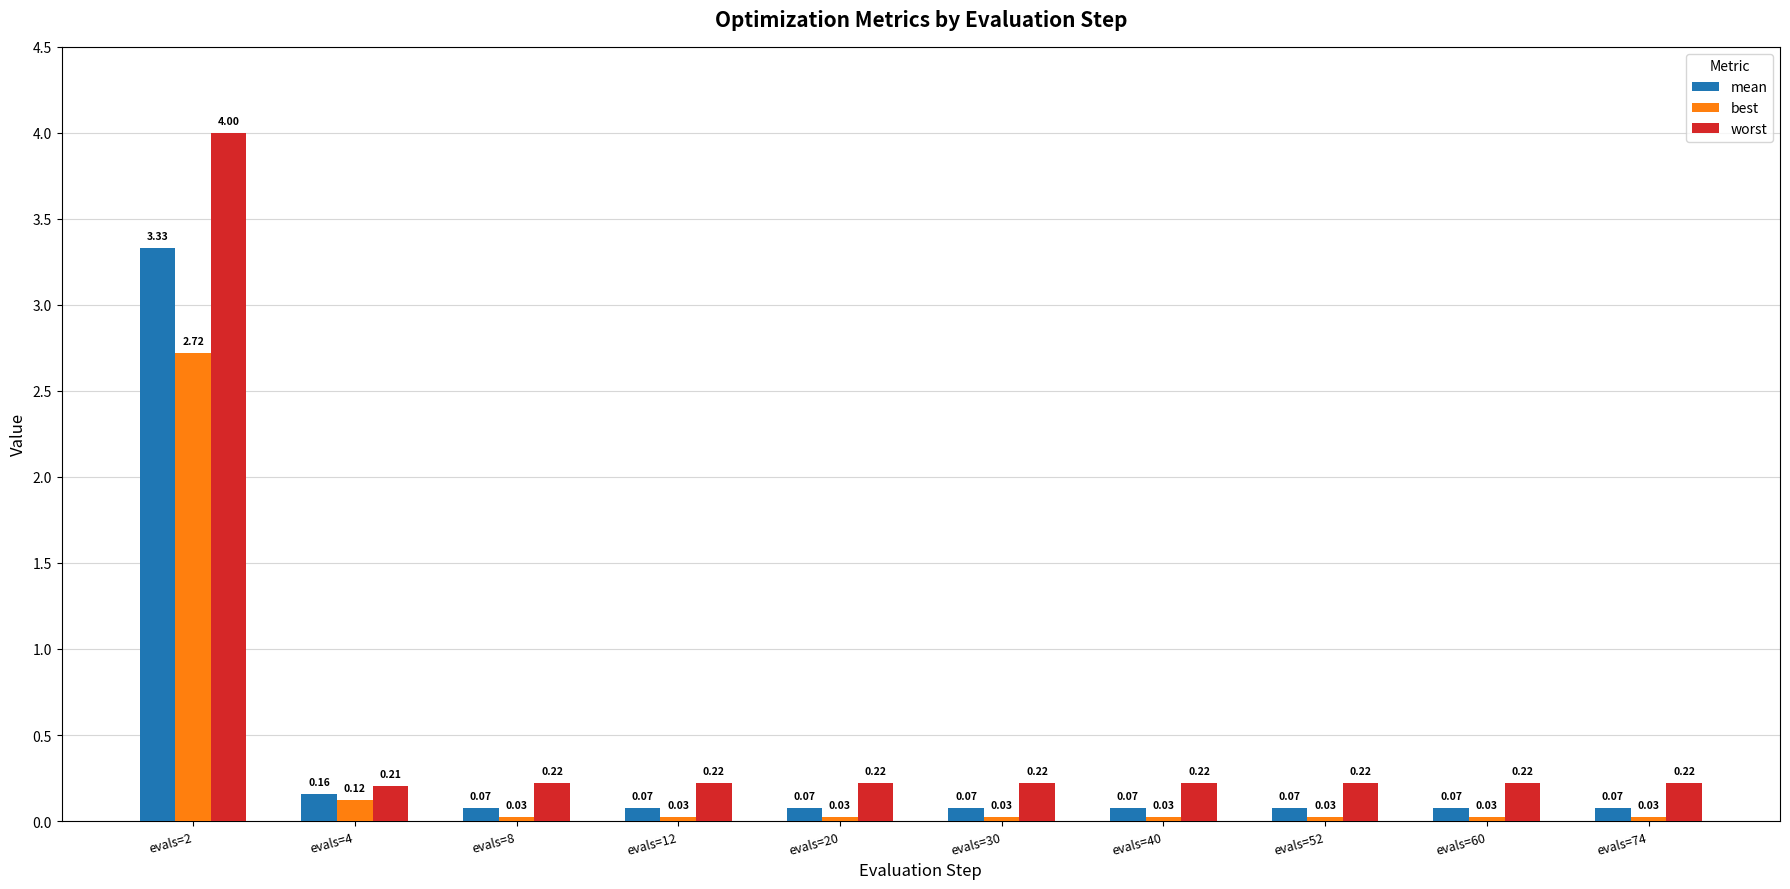

What is the average value of the mean series?

0.4